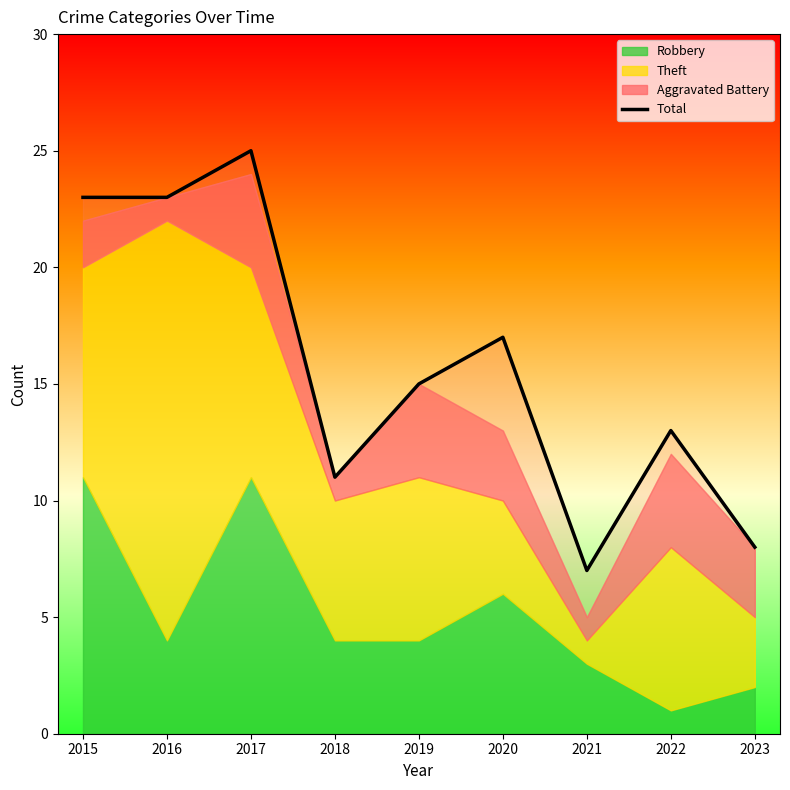

At which label is the value closest to 16?

2019